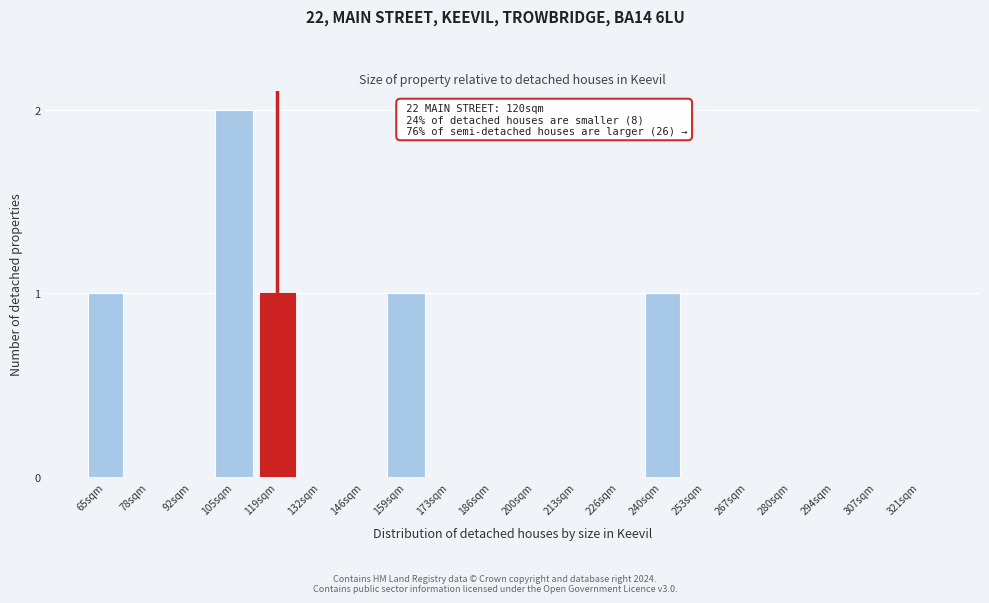

Reading right to left, what are all the values shown in this chart?

321sqm=0	307sqm=0	294sqm=0	280sqm=0	267sqm=0	253sqm=0	240sqm=1	226sqm=0	213sqm=0	200sqm=0	186sqm=0	173sqm=0	159sqm=1	146sqm=0	132sqm=0	119sqm=1	105sqm=2	92sqm=0	78sqm=0	65sqm=1